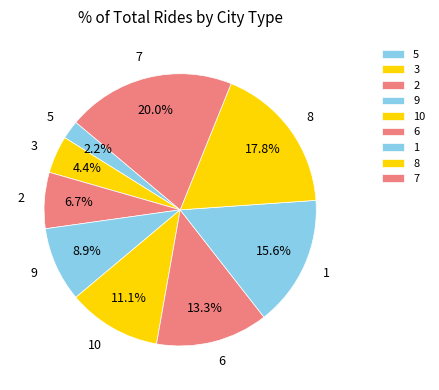

Is the sum of 3 and 1 greater than half?

No